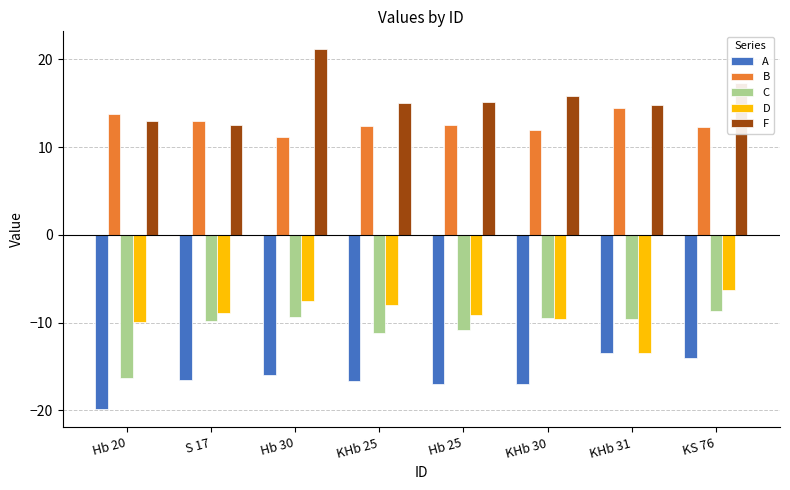

Rank the series by their maximum value, from lowest to highest.

A, C, D, B, F